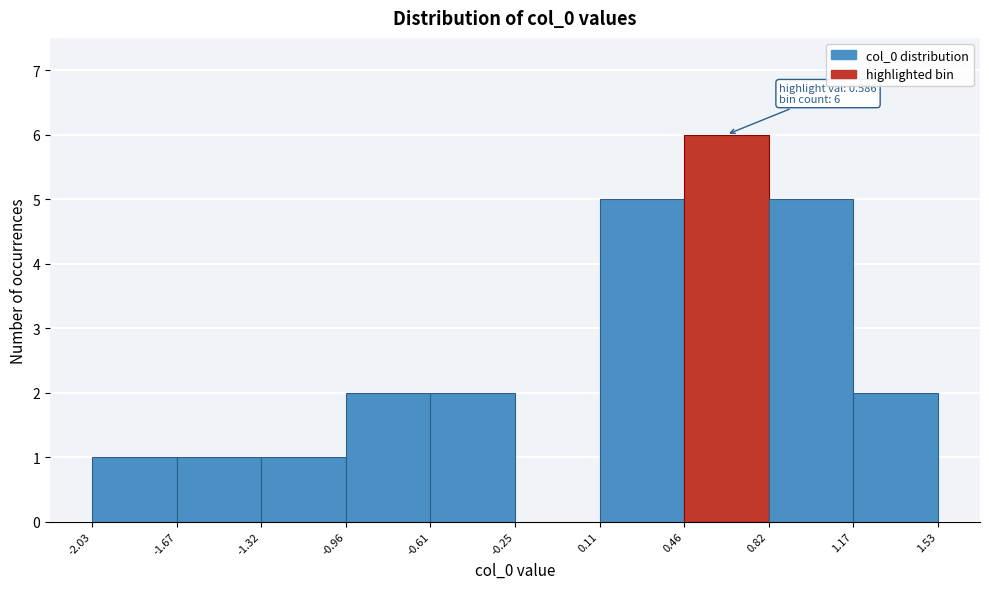

Which range on the x-axis has the tallest bar?

0.46 to 0.82